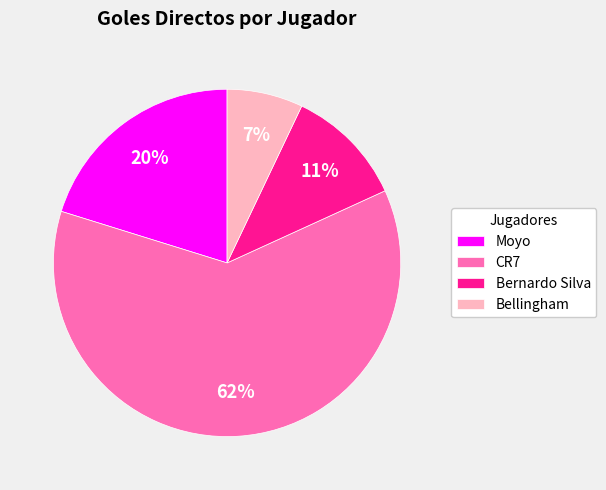

Between Bellingham and CR7, which is larger?

CR7